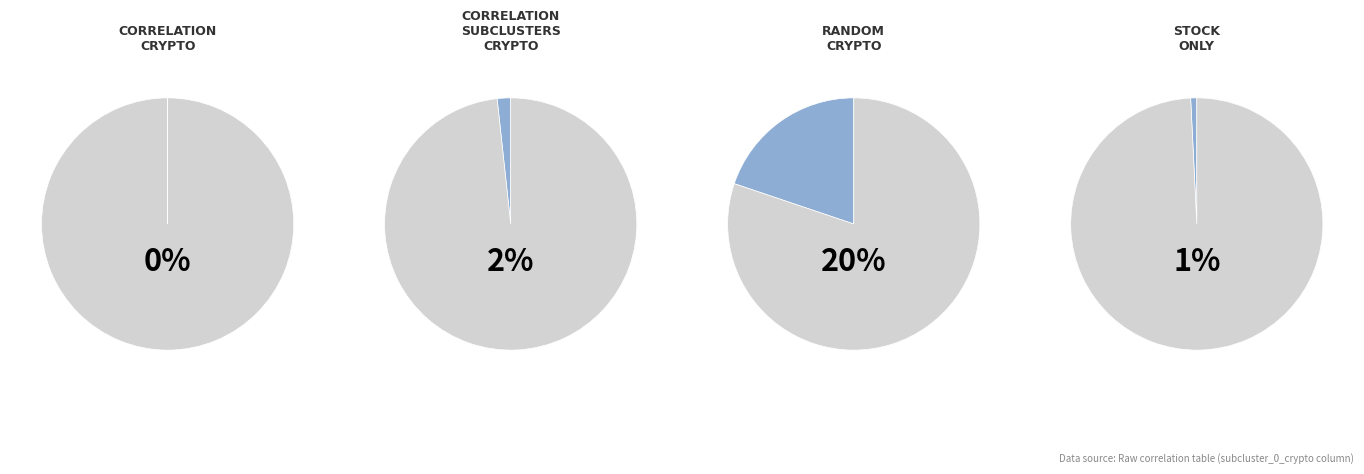

How many slices are in this pie chart?

8